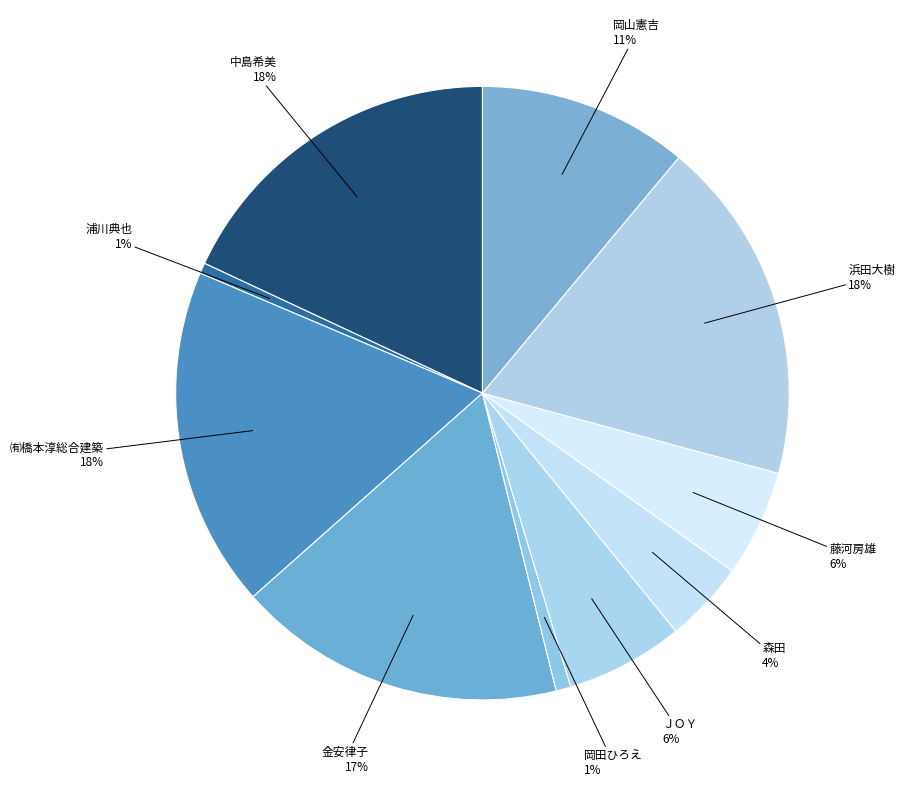

Which has a higher value, 岡山憲吉 or ㈲橋本淳総合建築?

㈲橋本淳総合建築